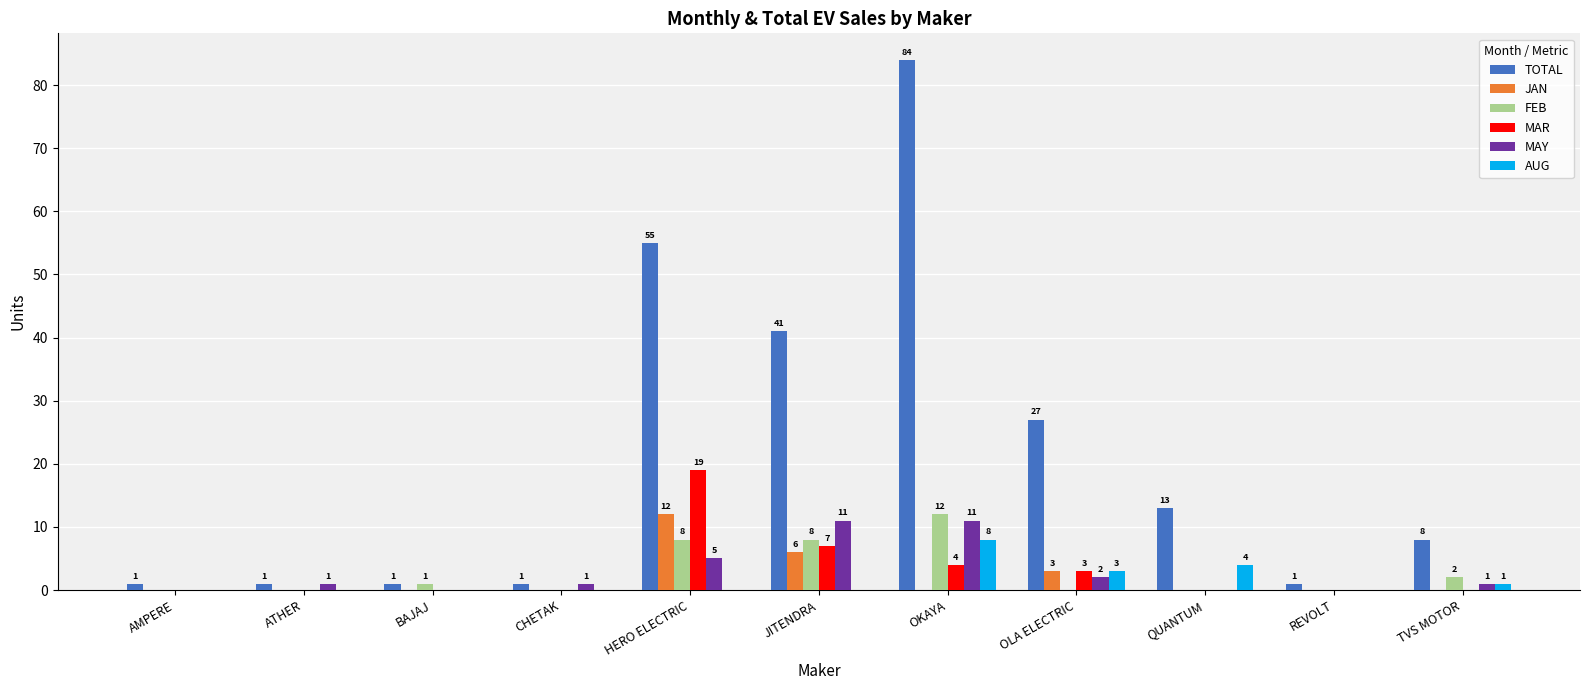

Between JITENDRA and OLA ELECTRIC, which series saw the biggest shift?

TOTAL